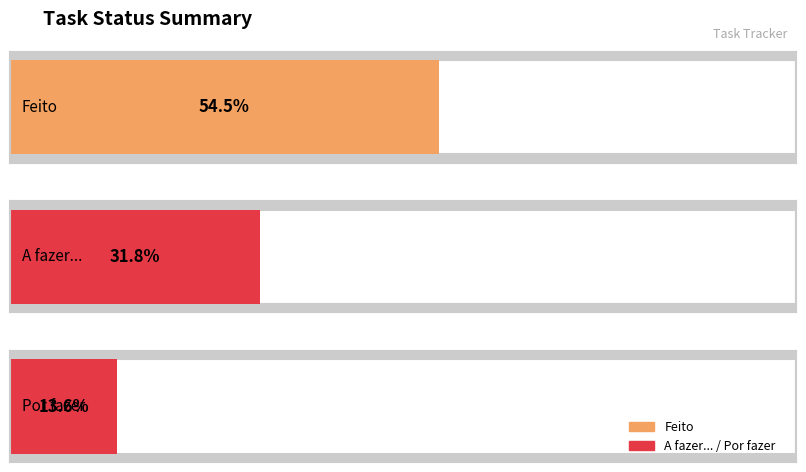

Reading left to right, what are all the values shown in this chart?

Feito: Feito=12	A fazer...=12
A fazer...: Feito=7	A fazer...=7
Por fazer: Feito=3	A fazer...=3